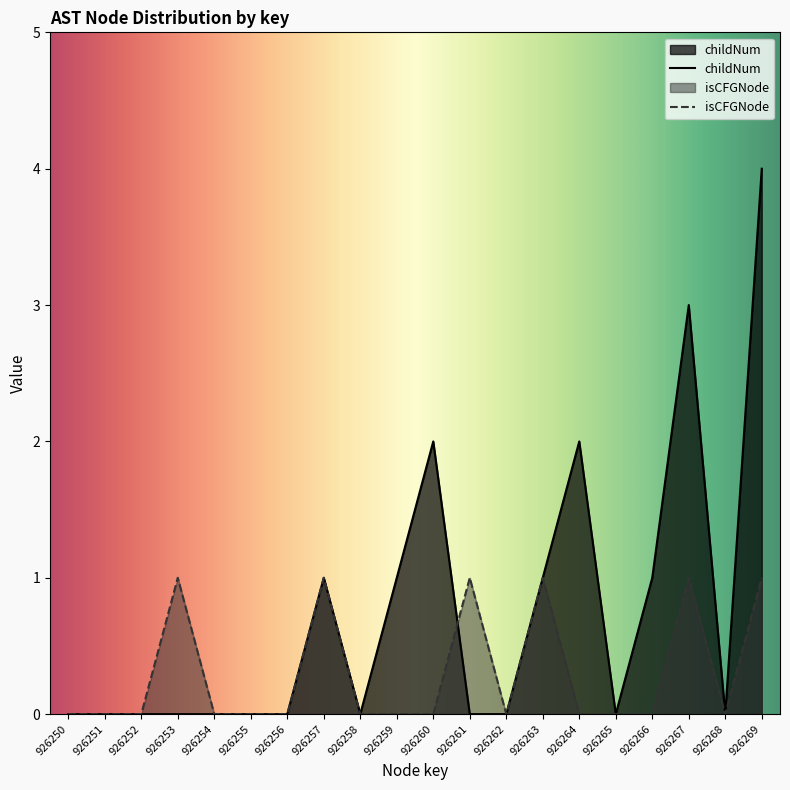

List the series in order of their peak value, lowest first.

isCFGNode, childNum